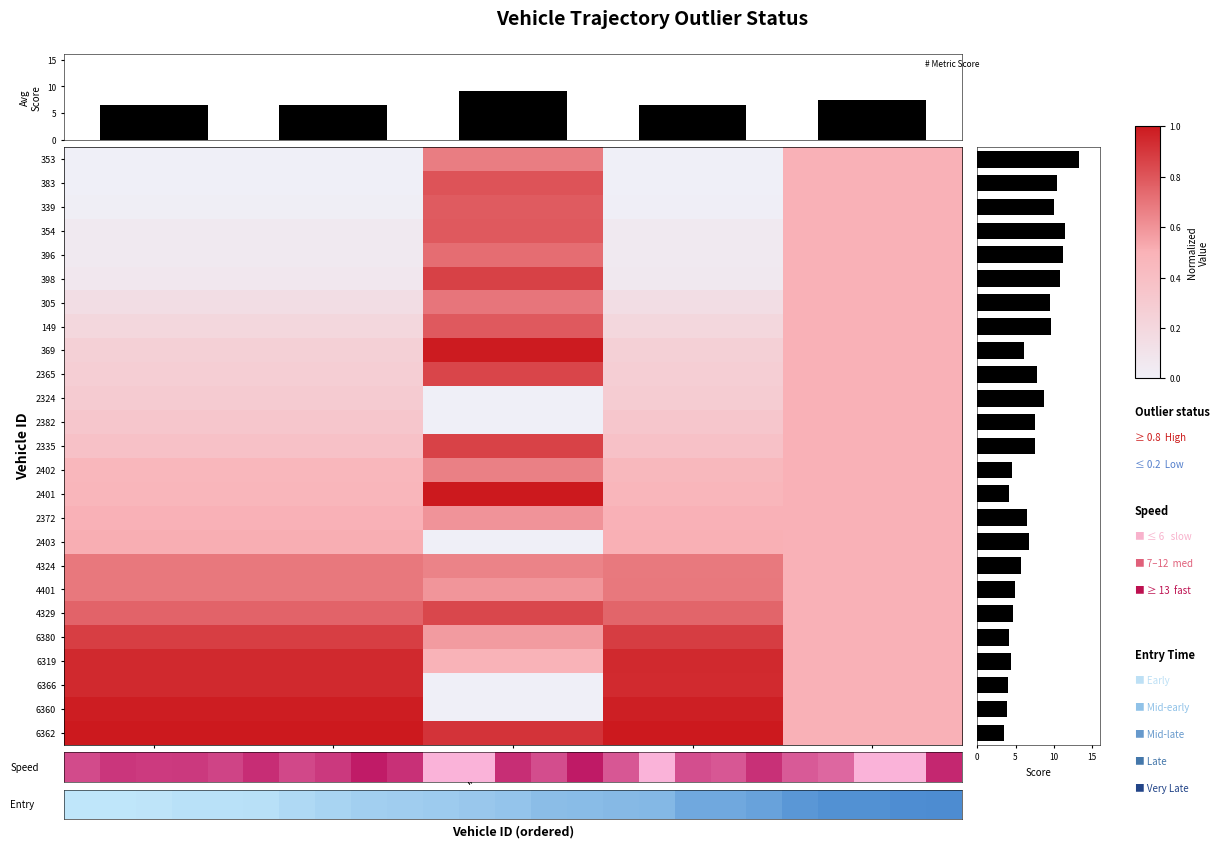

Which series has the largest total across all categories?

6362